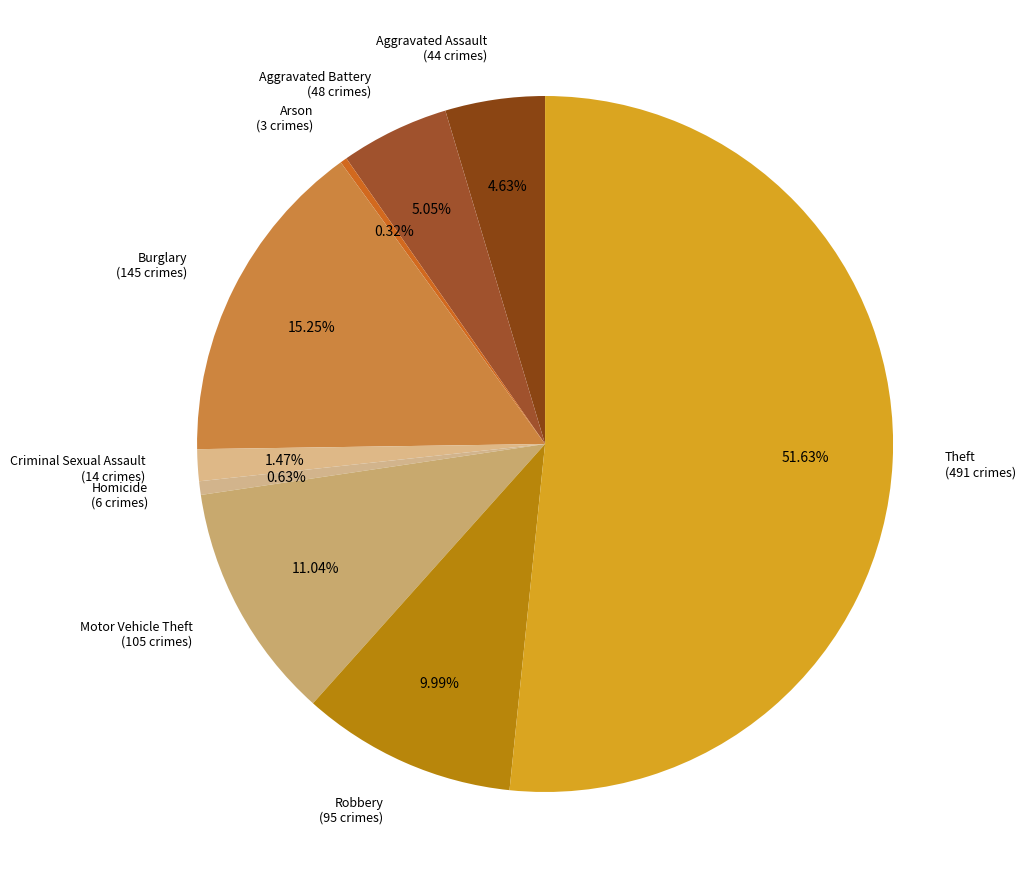

How many slices are in this pie chart?

9